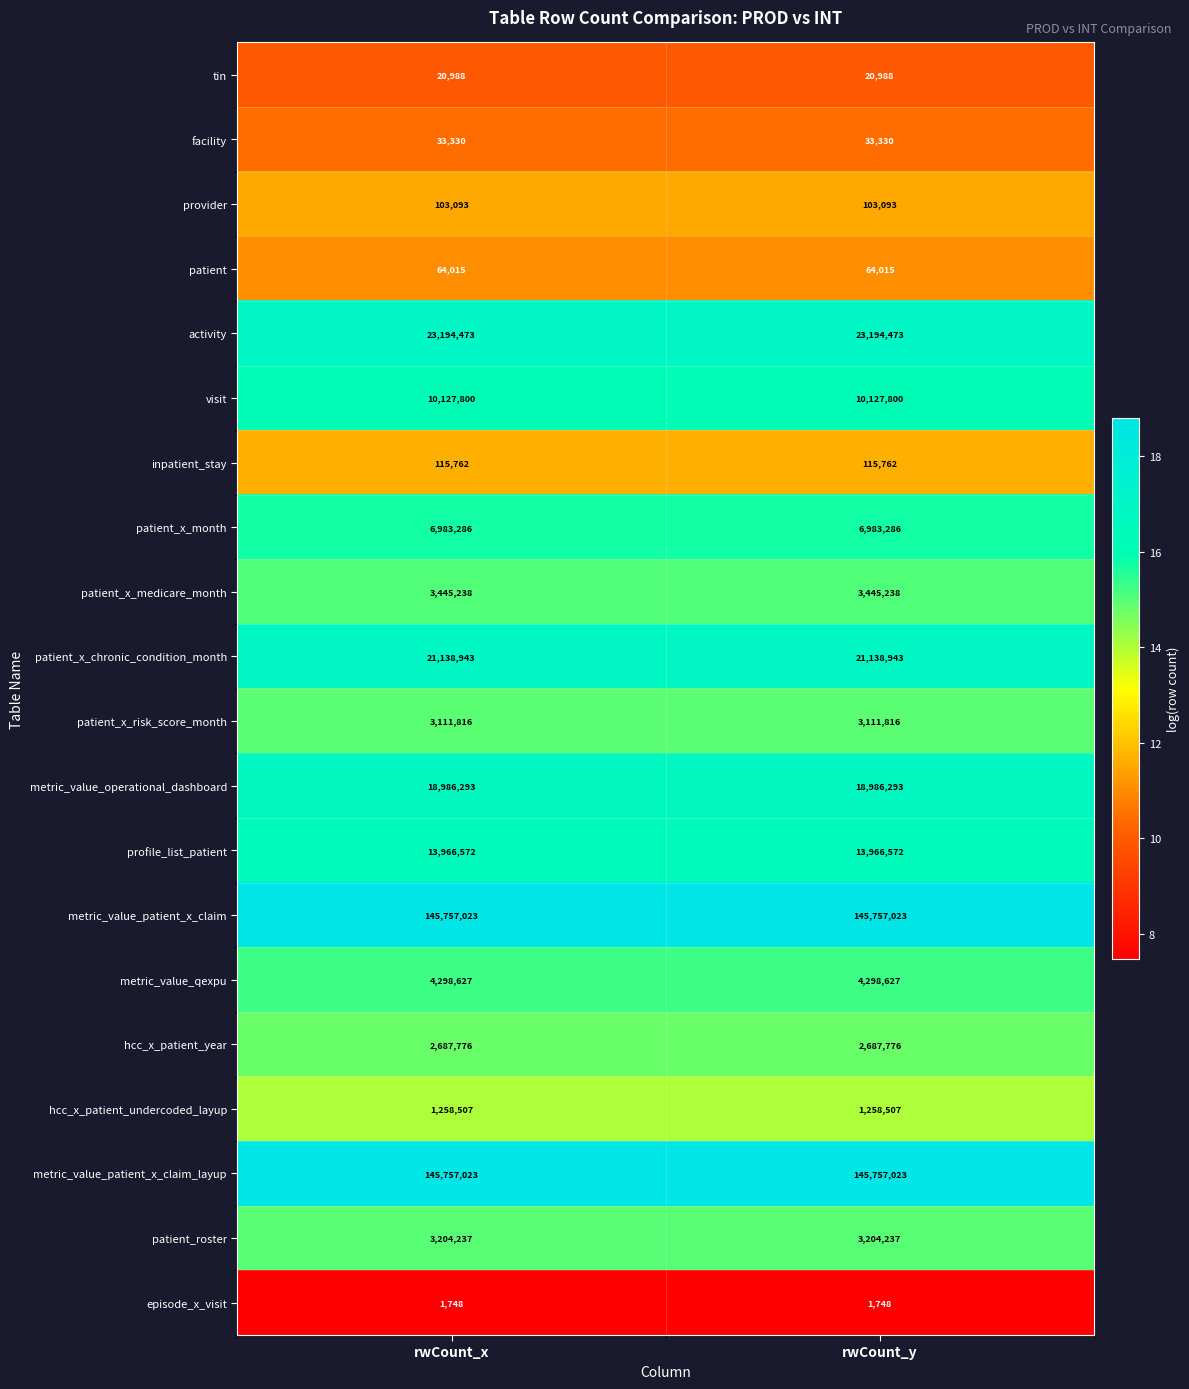

What is the sum of the metric_value_operational_dashboard values at rwCount_y and rwCount_x?

37972586